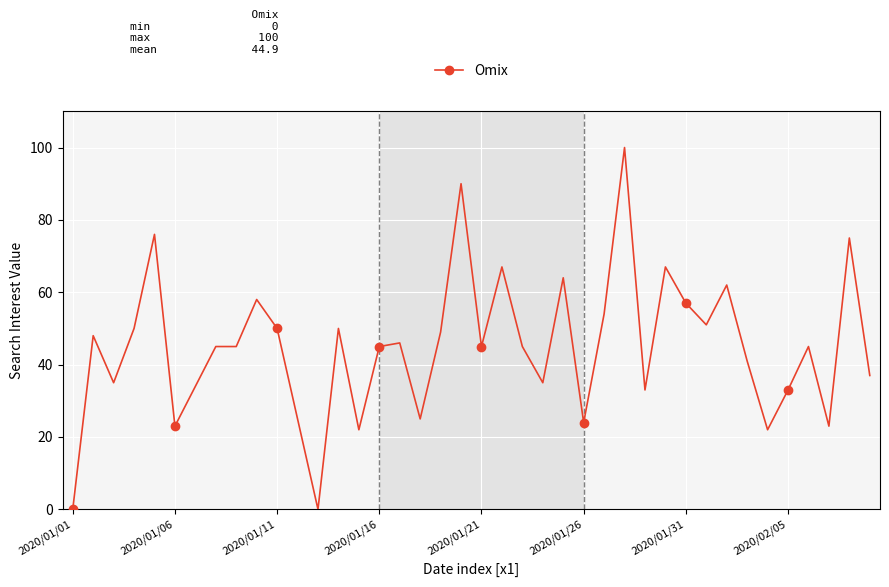

What is the value of the 39th point from the left?

75